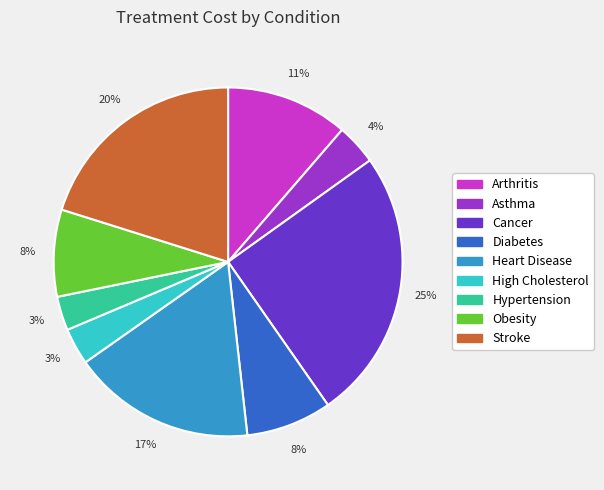

The Cancer slice represents 11% of the pie. True or false?

False